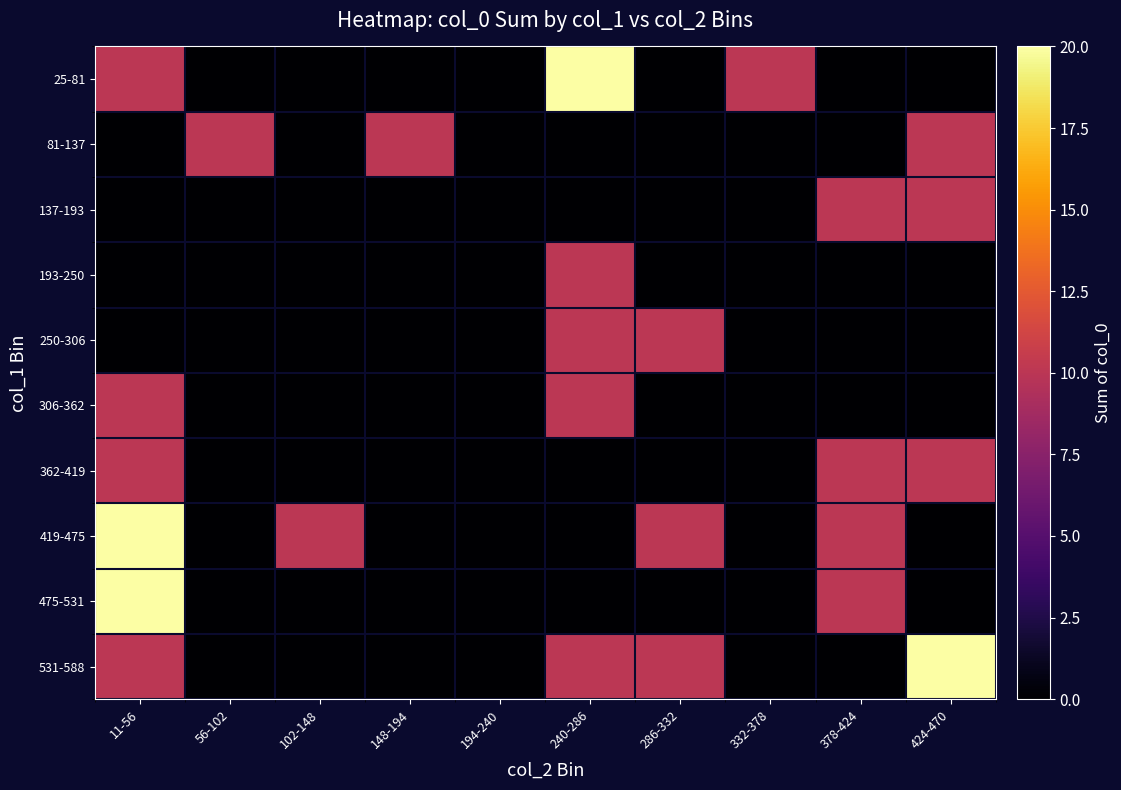

Between 102-148 and 194-240, which series saw the biggest shift?

419-475